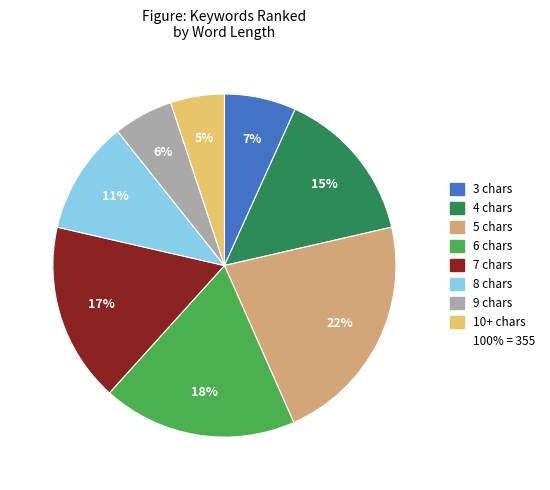

How many slices are in this pie chart?

8